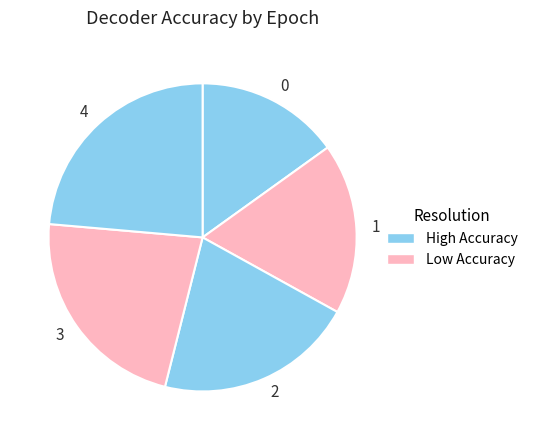

Is it true that 2 is 6% of the pie?

False